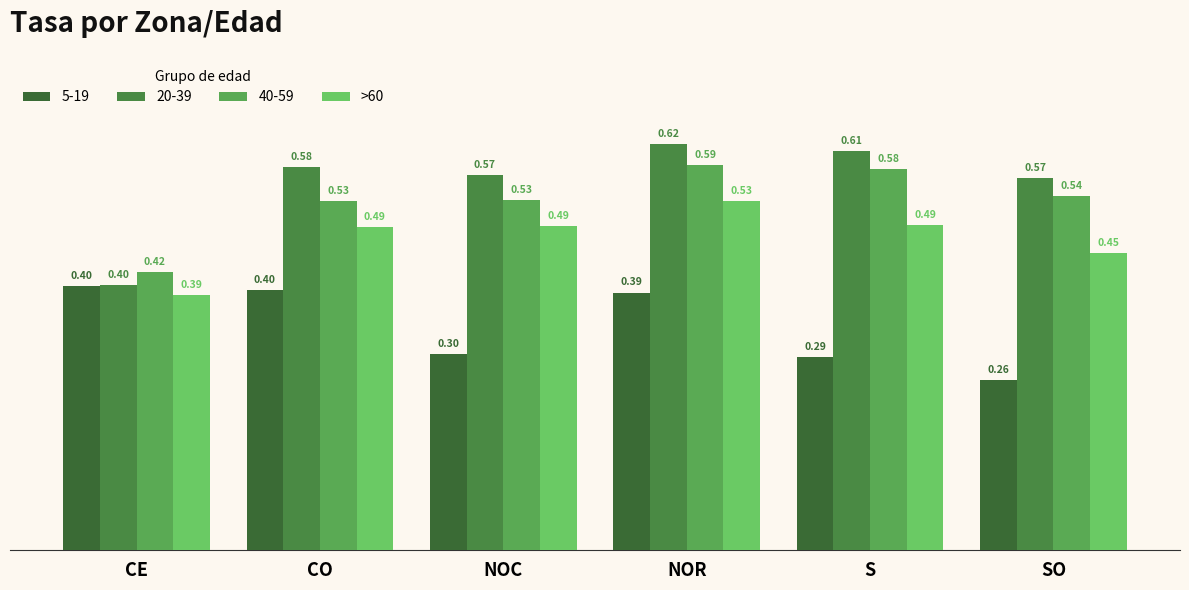

What is the label of the 2nd bar from the left?

CO